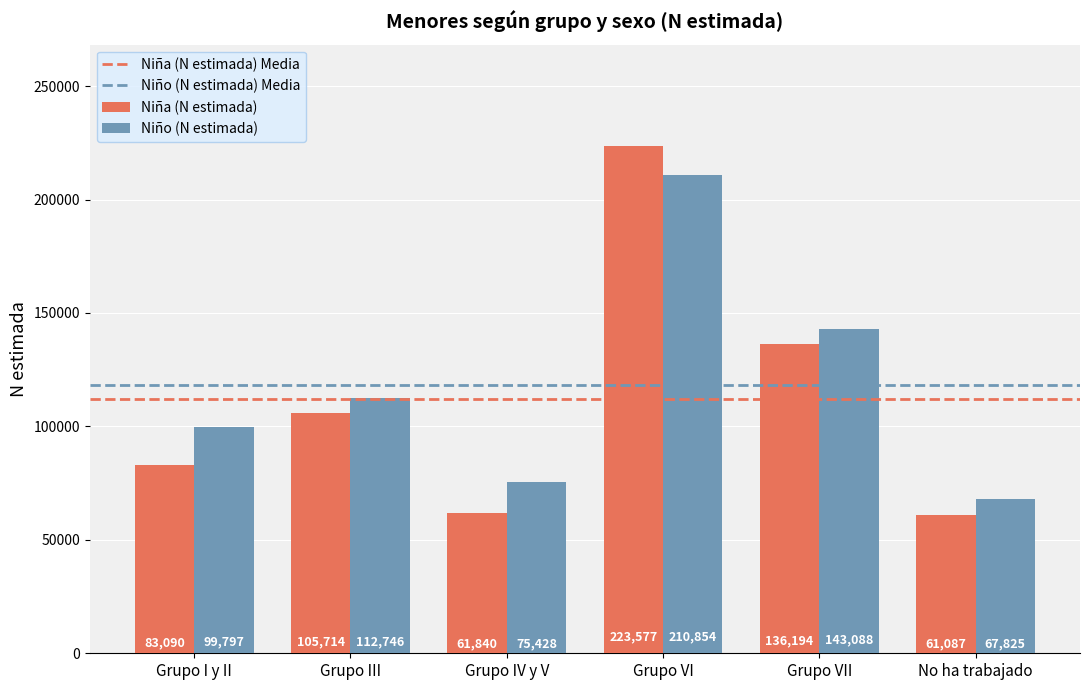

What is the average value of the Niña (N estimada) series?

111917